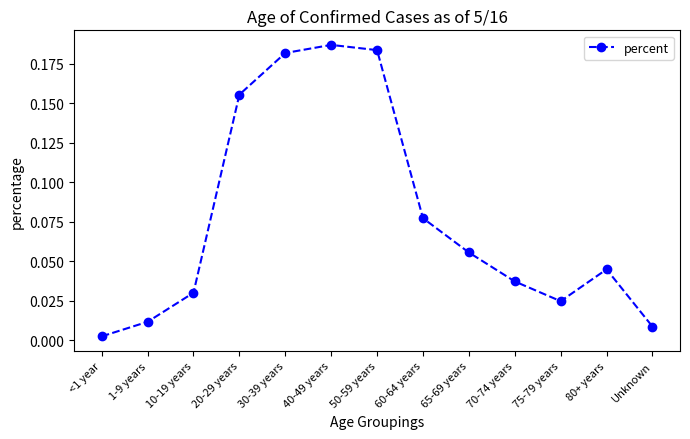

Where is the data nearest to the value 0?

<1 year